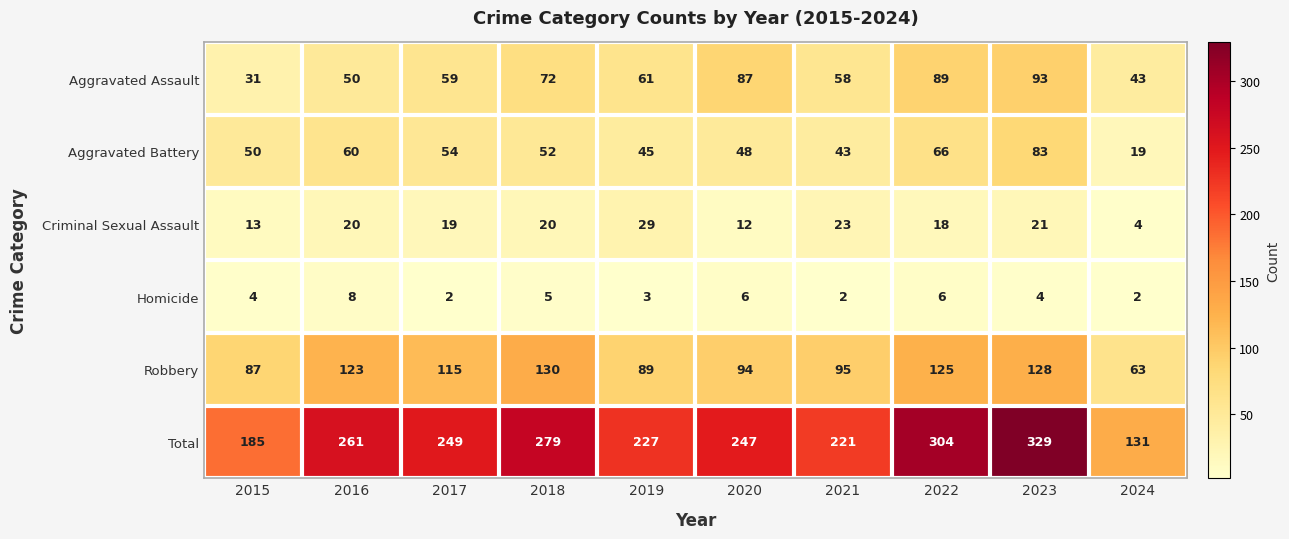

How many data points does each series have?

10